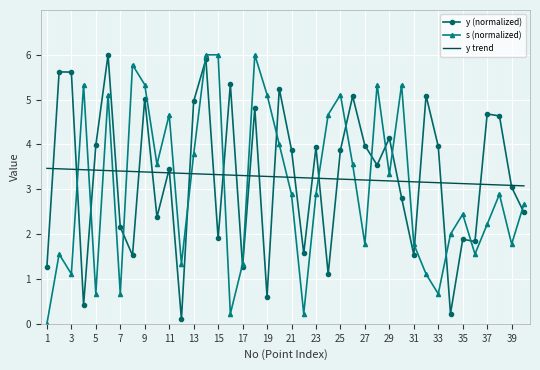

True or false: s (normalized) and y trend intersect in this chart.

True